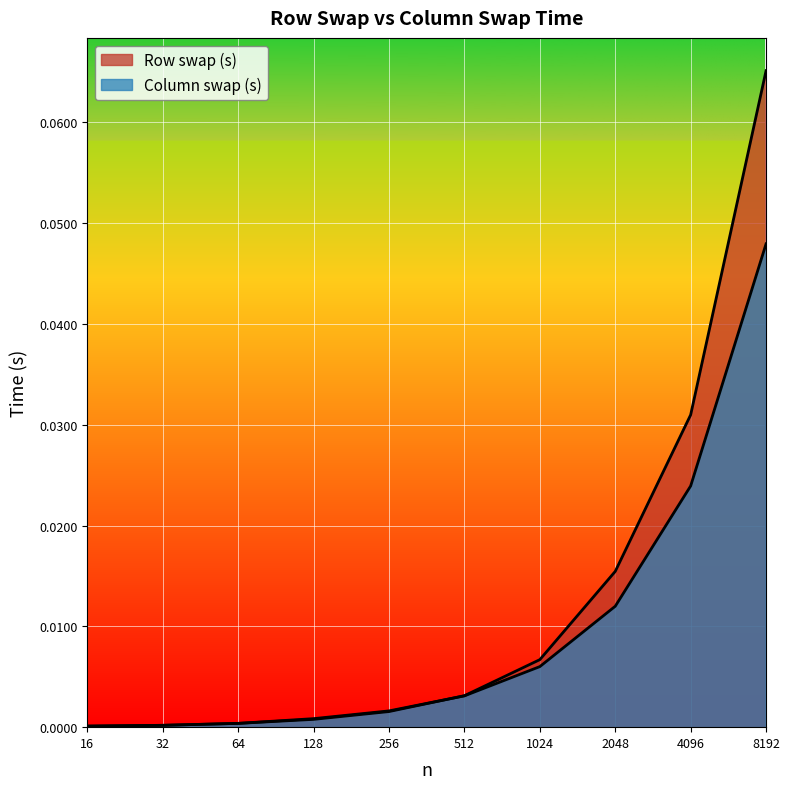

Reading left to right, what are all the values shown in this chart?

Row swap (s): 0.0	0.0	0.0	0.0	0.0	0.0	0.0	0.0	0.0	0.1
Column swap (s): 0.0	0.0	0.0	0.0	0.0	0.0	0.0	0.0	0.0	0.0